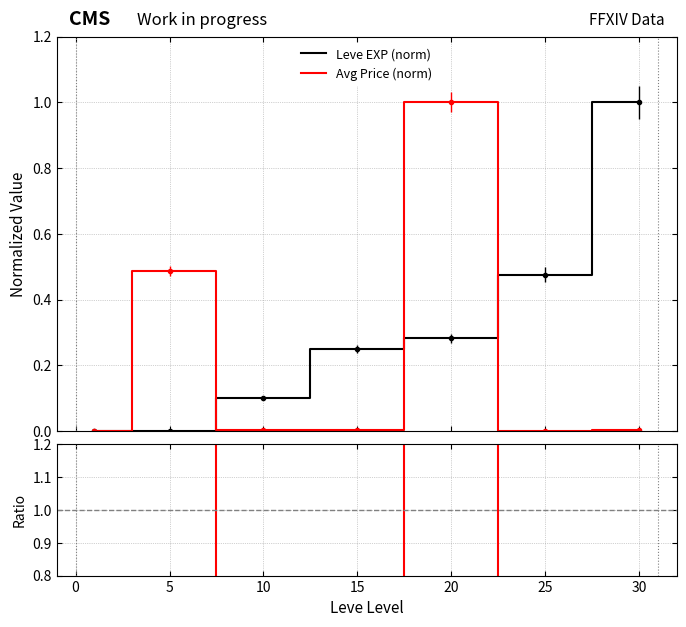

Between 15 and 20, which is larger?

20